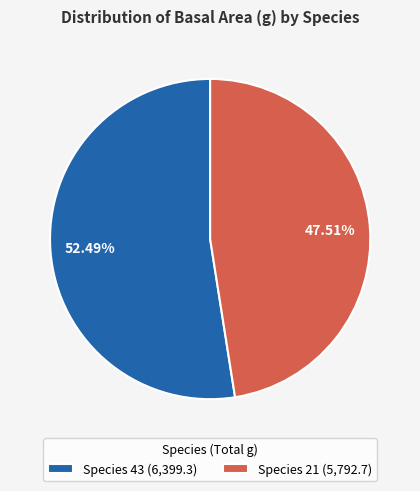

Which category accounts for the majority?

Species 43 (6,399.3)